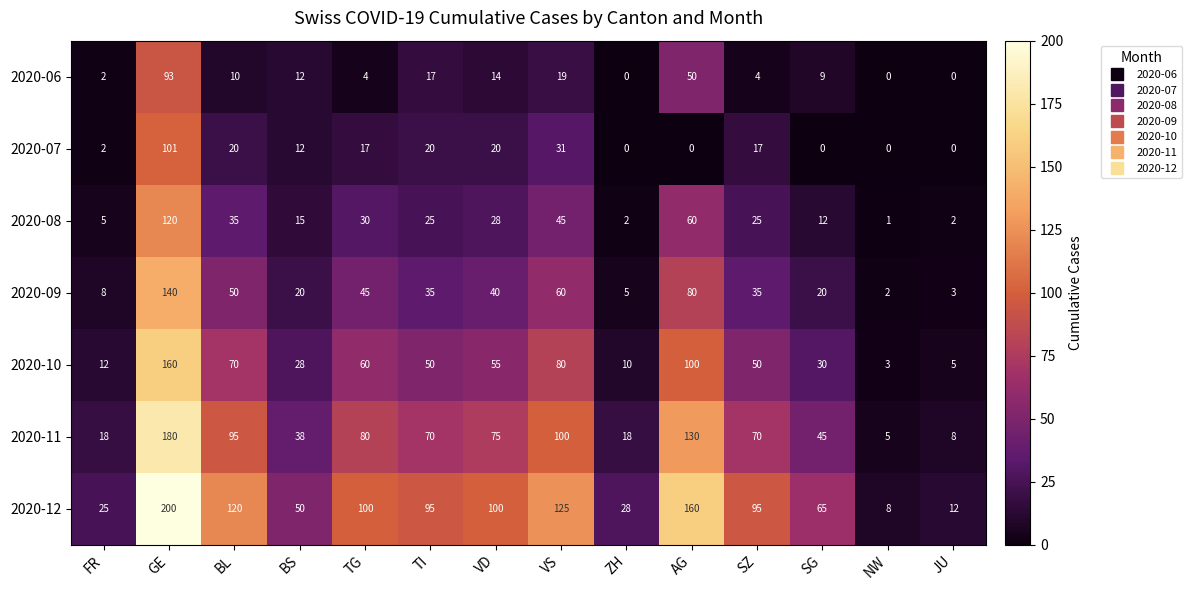

At how many categories does at least one series exceed 70?

8